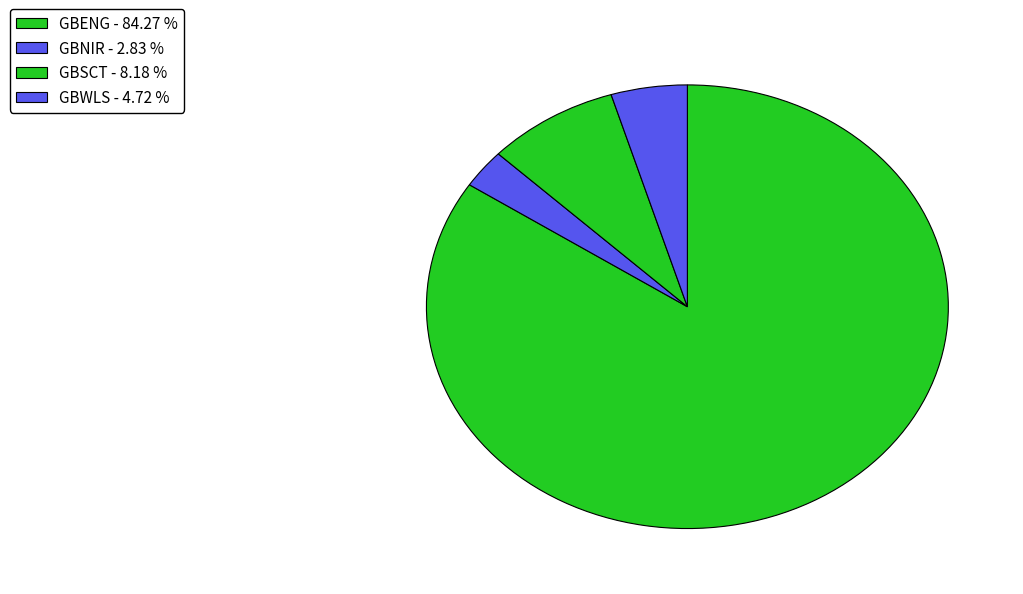

What percentage is the GBSCT slice, to the nearest percent?

8%